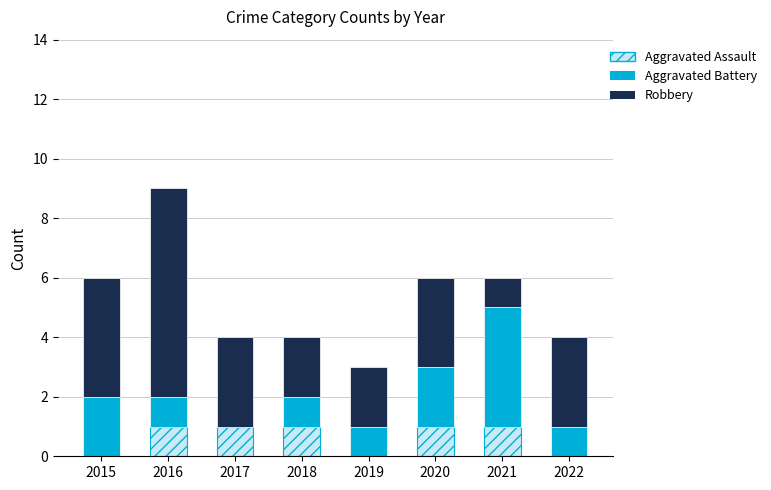

Reading left to right, transcribe the values for Aggravated Assault.

2015=0	2016=1	2017=1	2018=1	2019=0	2020=1	2021=1	2022=0